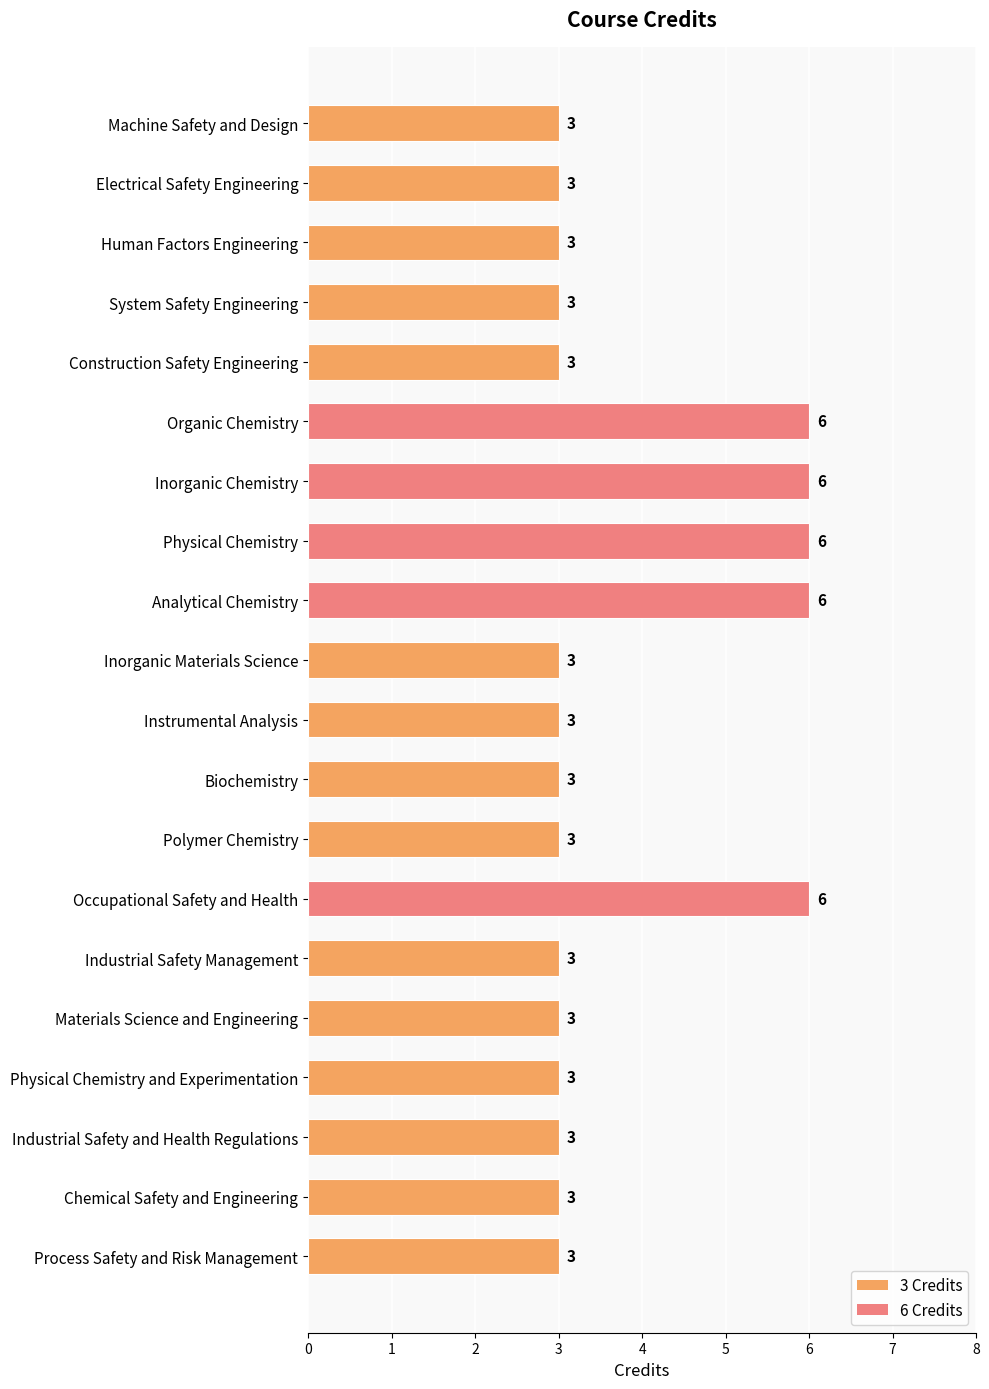

Is it true that the value at Organic Chemistry is 6?

True